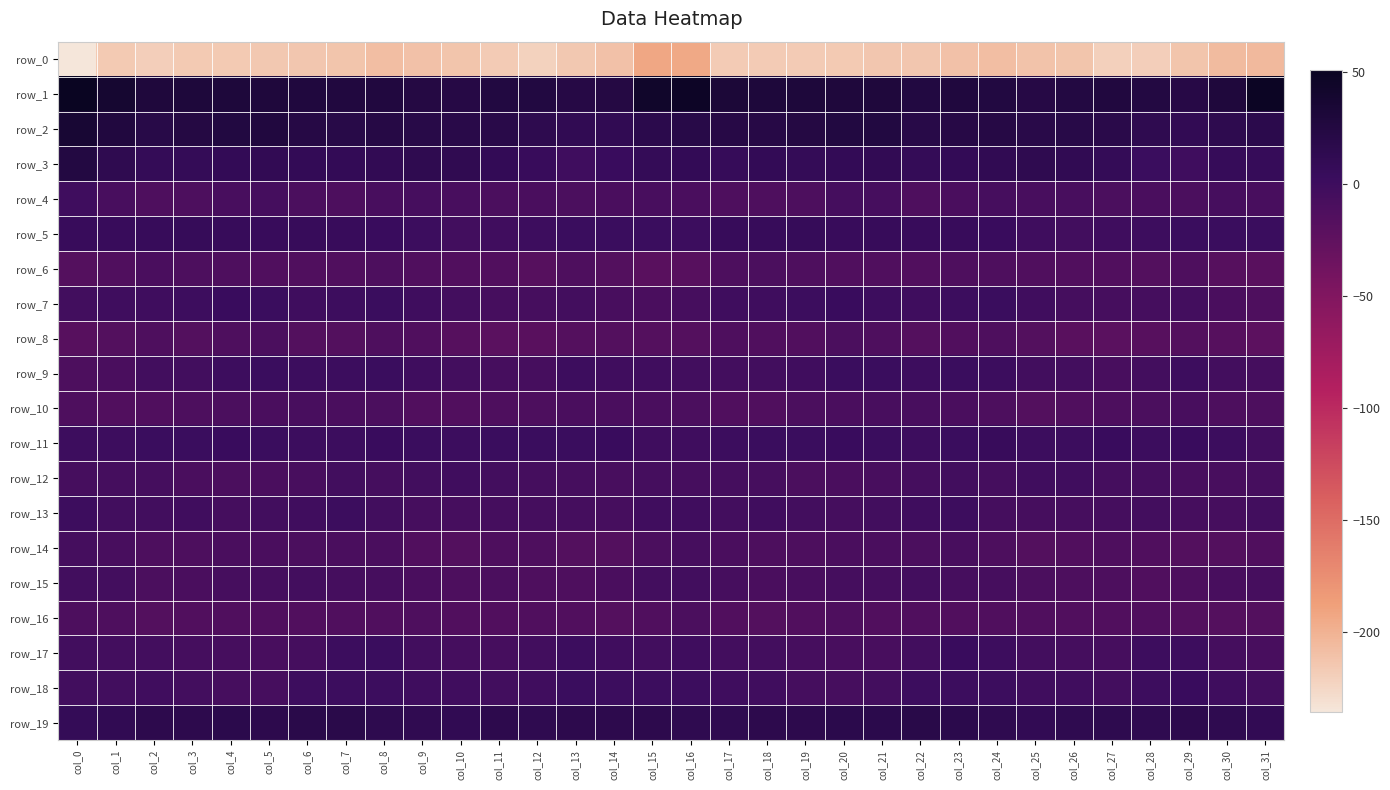

At which label does row_5 reach its minimum?

col_26